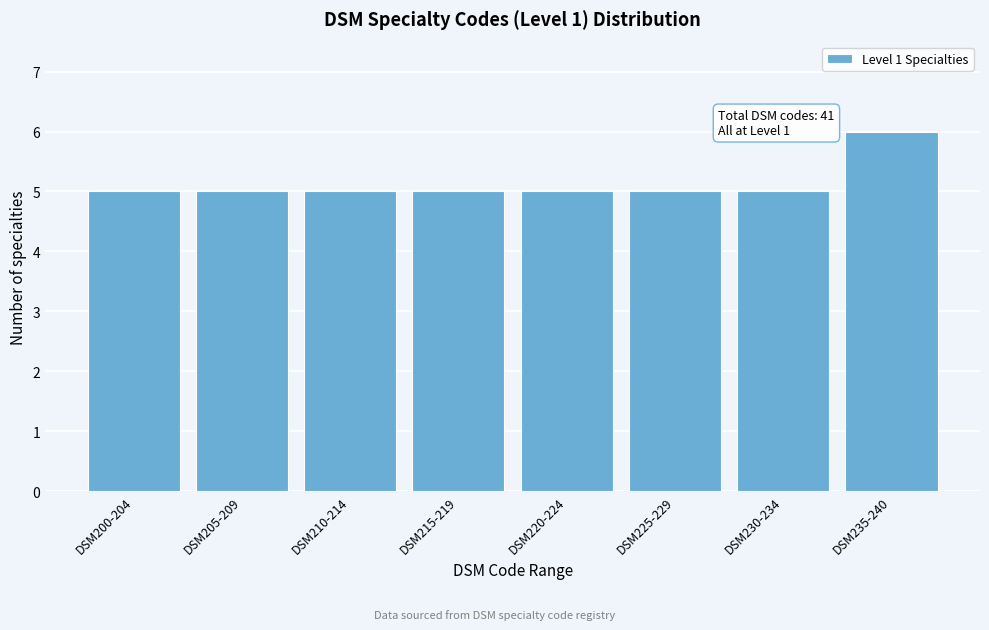

Reading left to right, list all the values displayed in this chart.

5	5	5	5	5	5	5	6